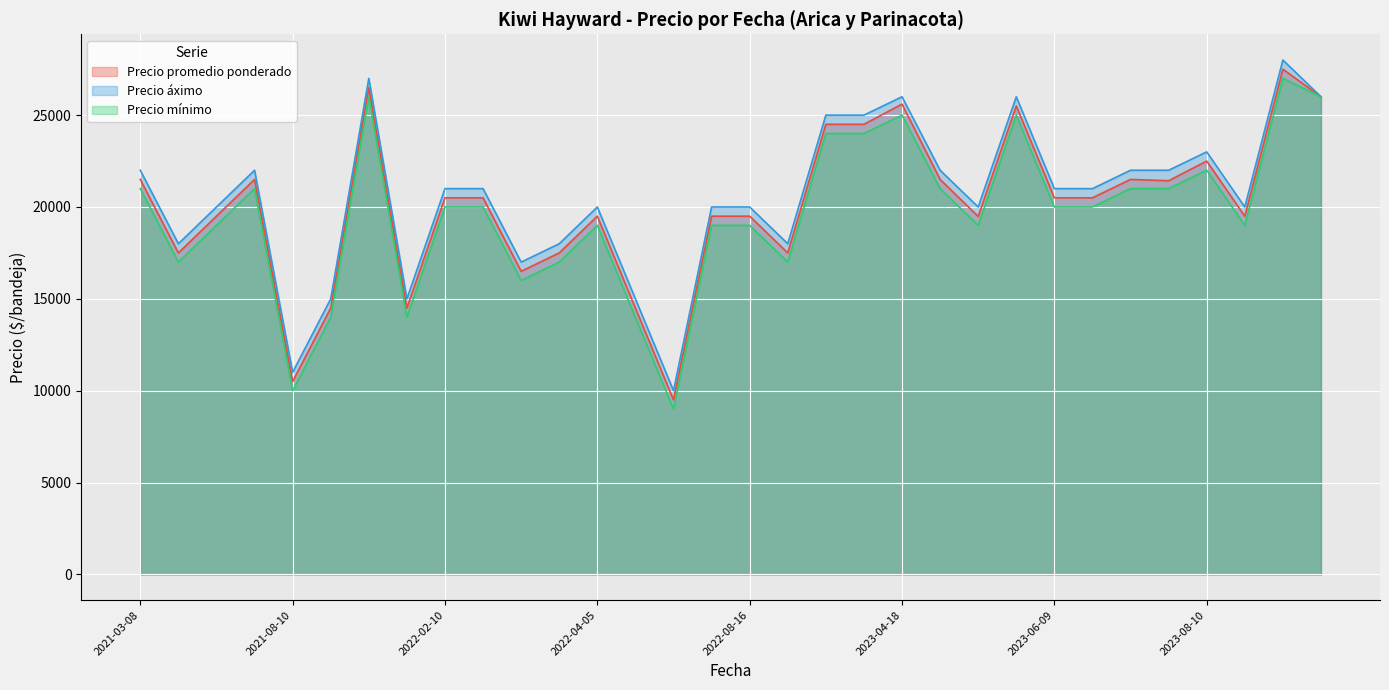

True or false: Precio áximo has more than 1 points higher than both neighbors.

True